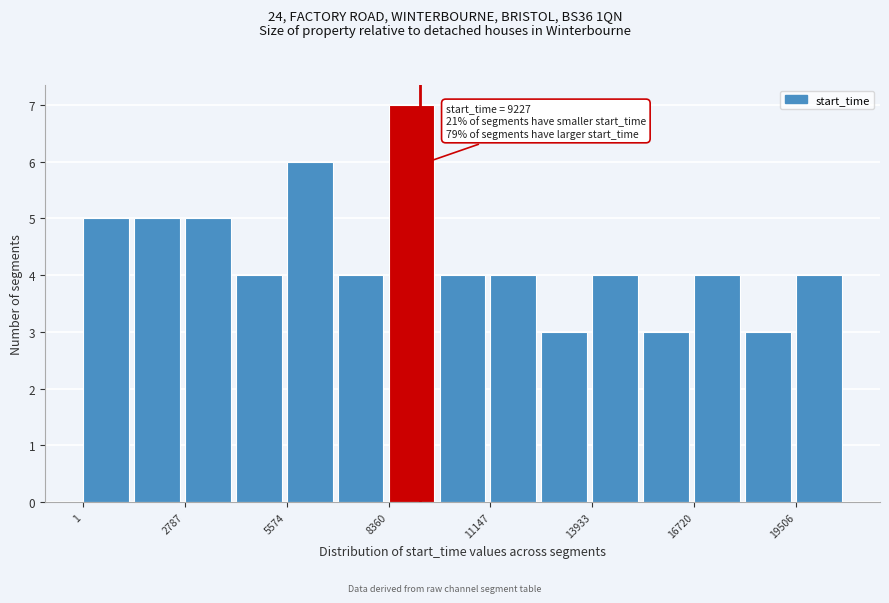

Read against the x-axis, roughly where is the centre of the tallest bar?

9000